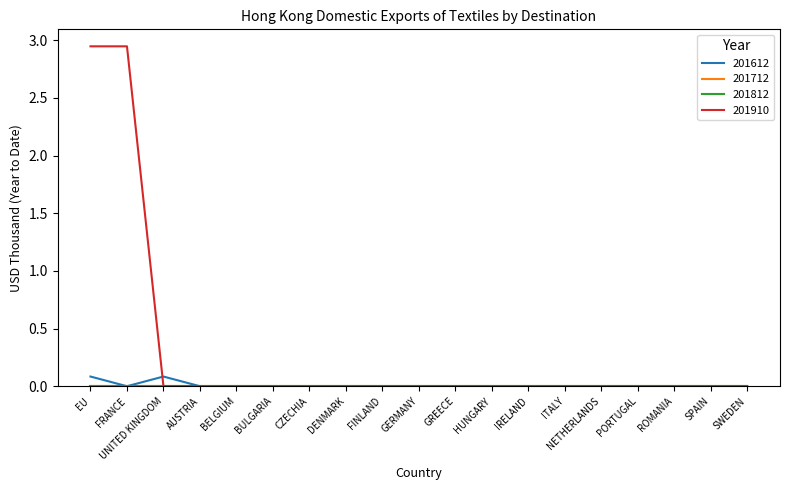

True or false: 201612 has more than 1 interior local peaks.

False